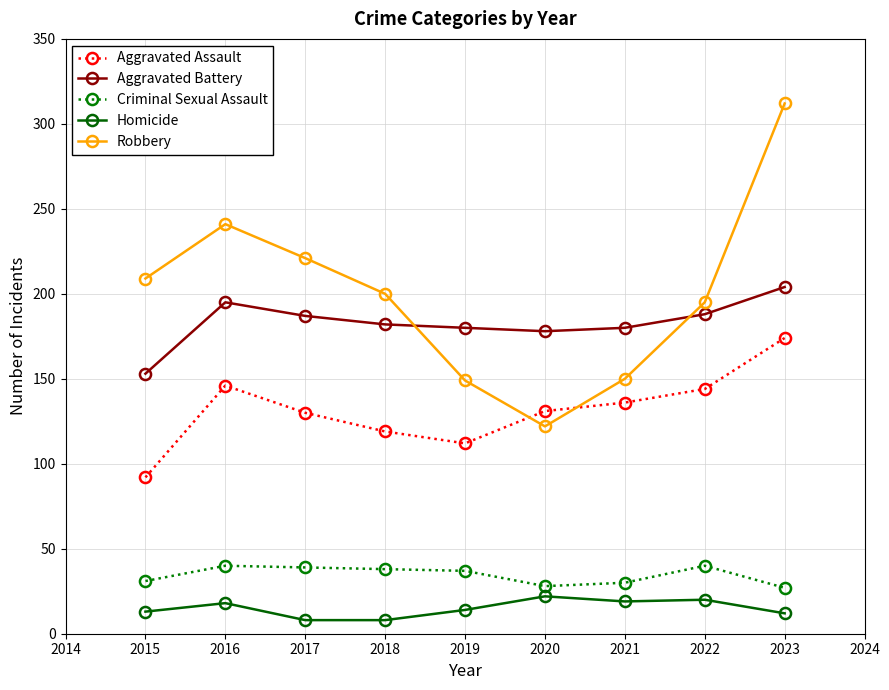

At how many categories does at least one series exceed 66?

9